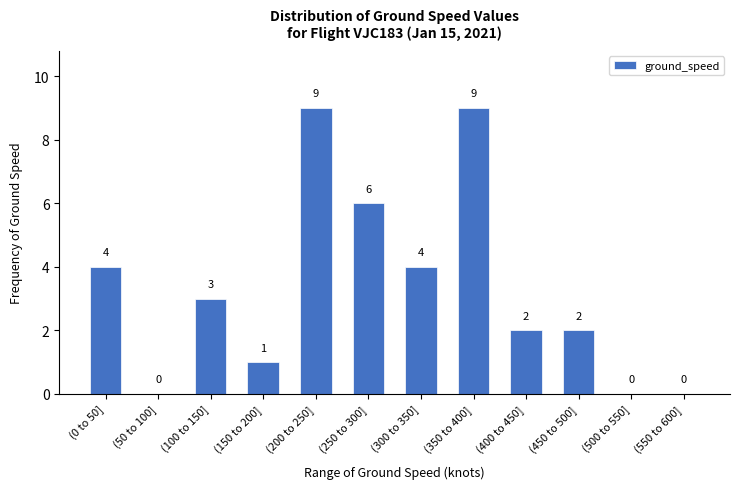

Reading left to right, extract all data points from this chart.

(0 to 50]=4	(50 to 100]=0	(100 to 150]=3	(150 to 200]=1	(200 to 250]=9	(250 to 300]=6	(300 to 350]=4	(350 to 400]=9	(400 to 450]=2	(450 to 500]=2	(500 to 550]=0	(550 to 600]=0